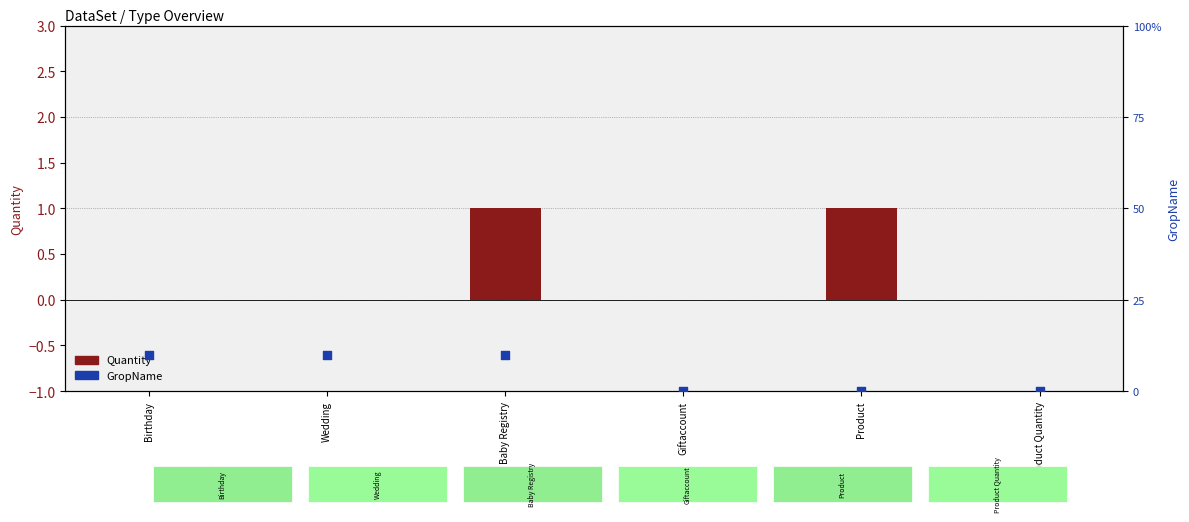

What is the total value across all series at Birthday?

10